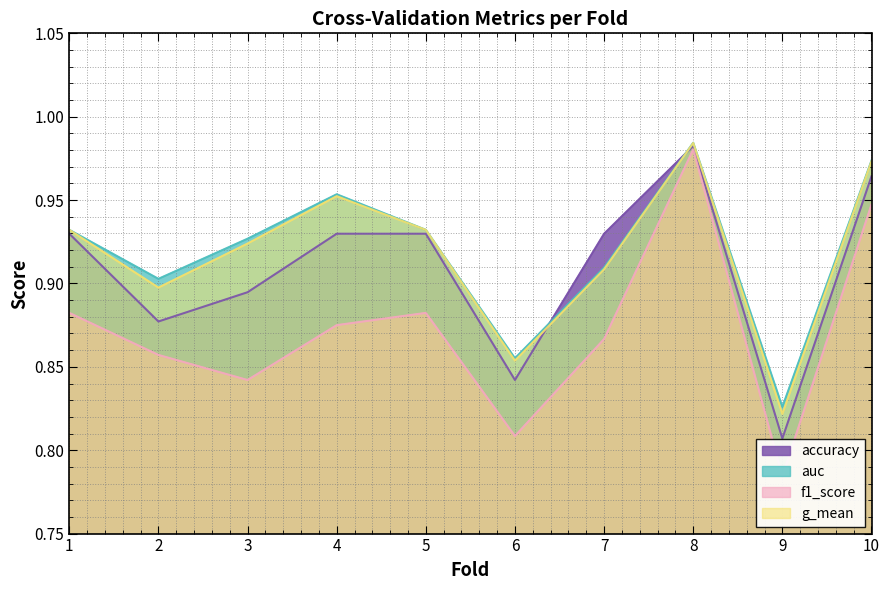

True or false: g_mean has more than 1 points higher than both neighbors.

True